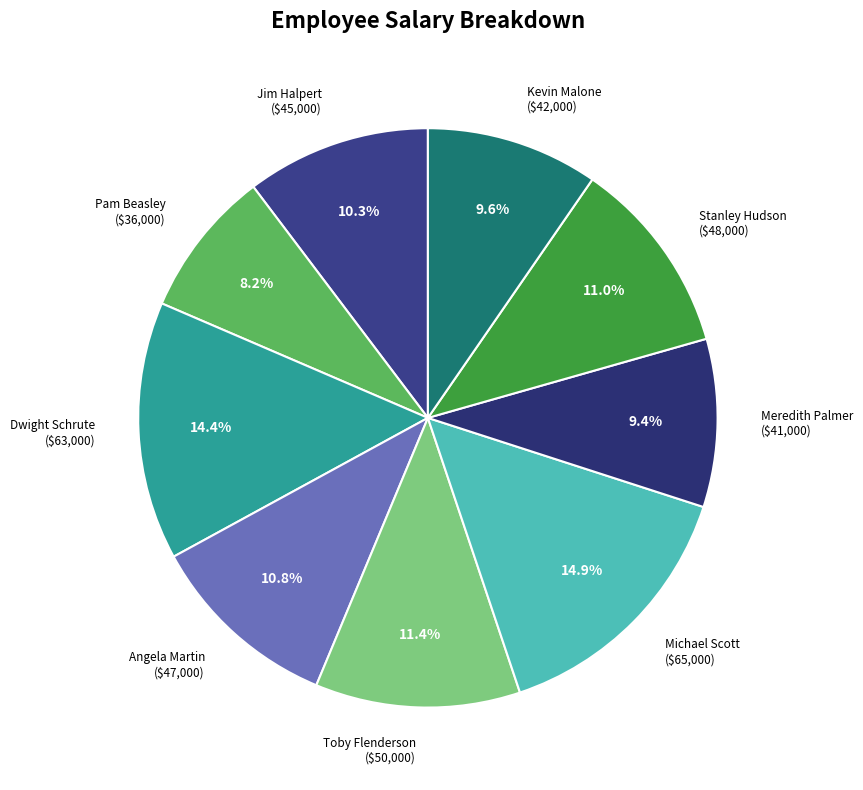

What is the smallest slice in the pie chart?

Pam Beasley